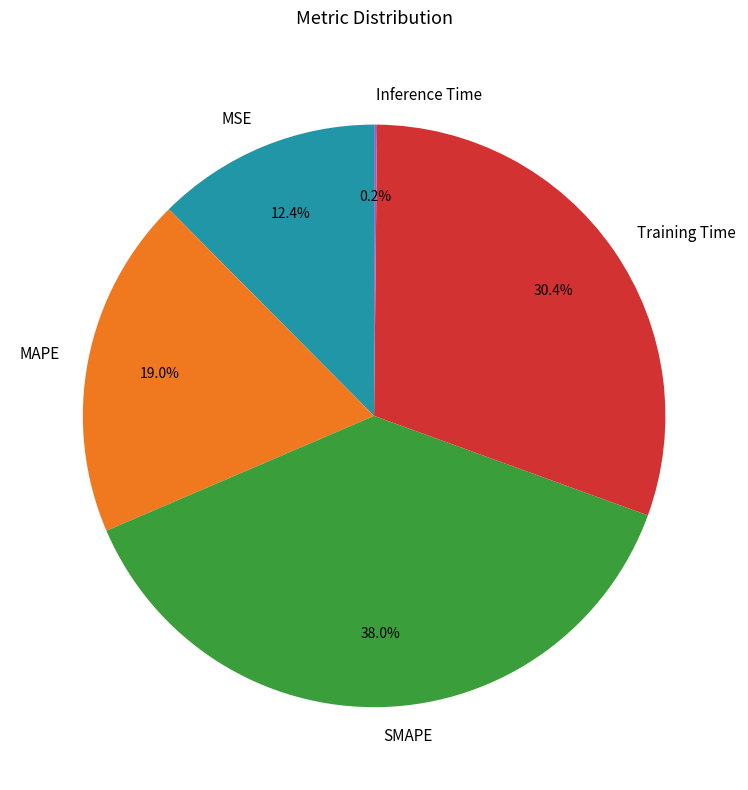

Which slice is the largest?

SMAPE